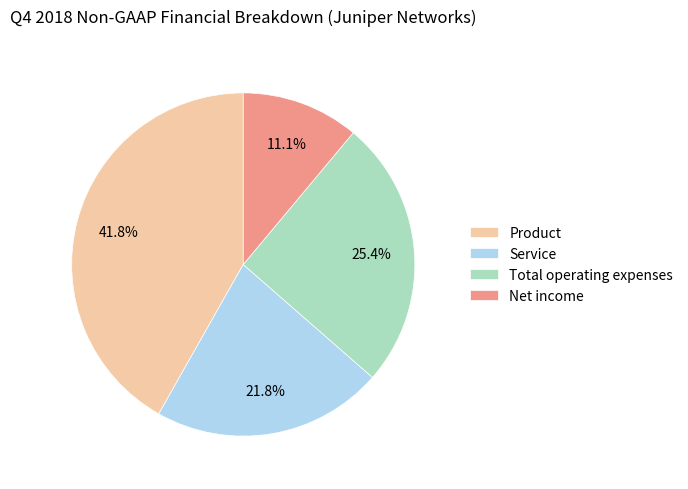

To the nearest percent, what is the difference between the Total operating expenses and Net income slice percentages?

14%